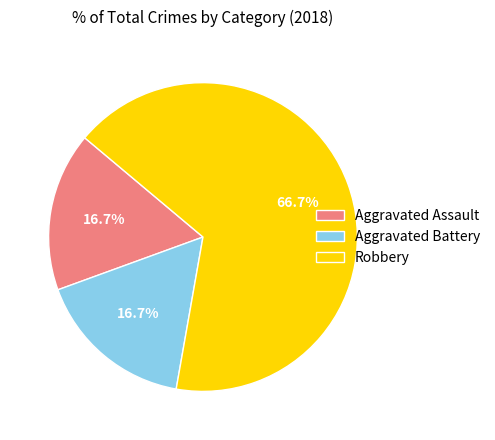

Which has a higher value, Aggravated Battery or Robbery?

Robbery